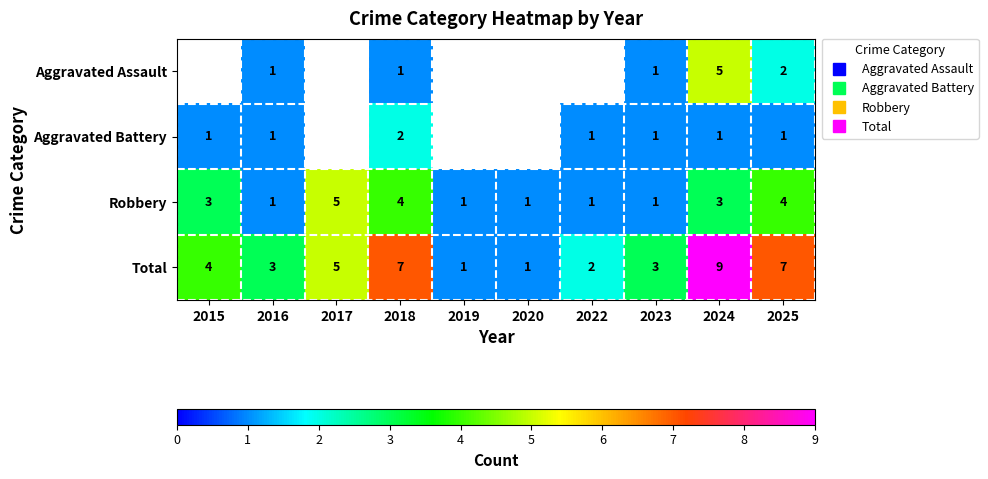

Count the Robbery values in the range 1 to 4.

9